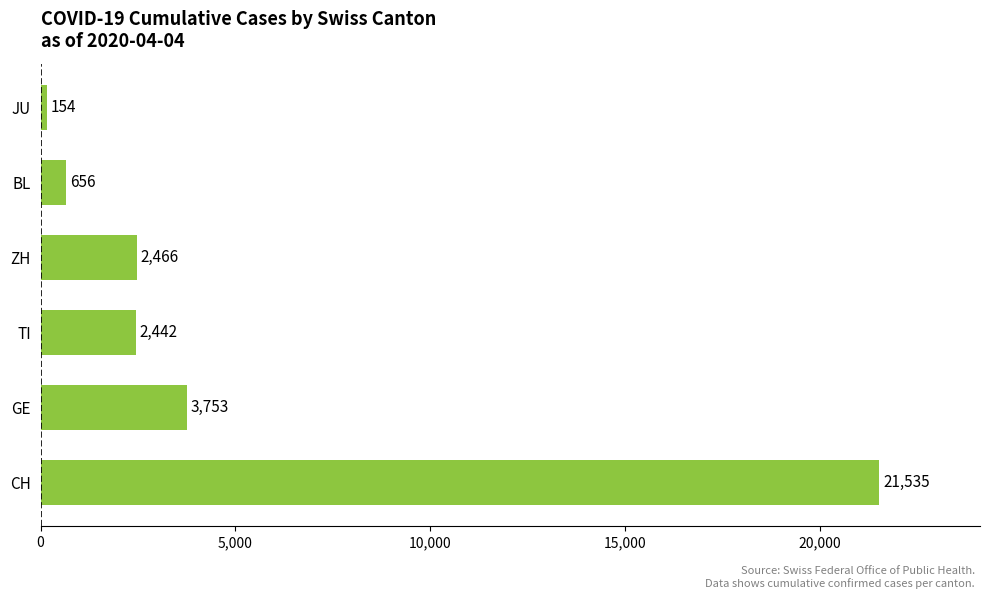

Reading bottom to top, list all the values displayed in this chart.

CH=21535	GE=3753	TI=2442	ZH=2466	BL=656	JU=154